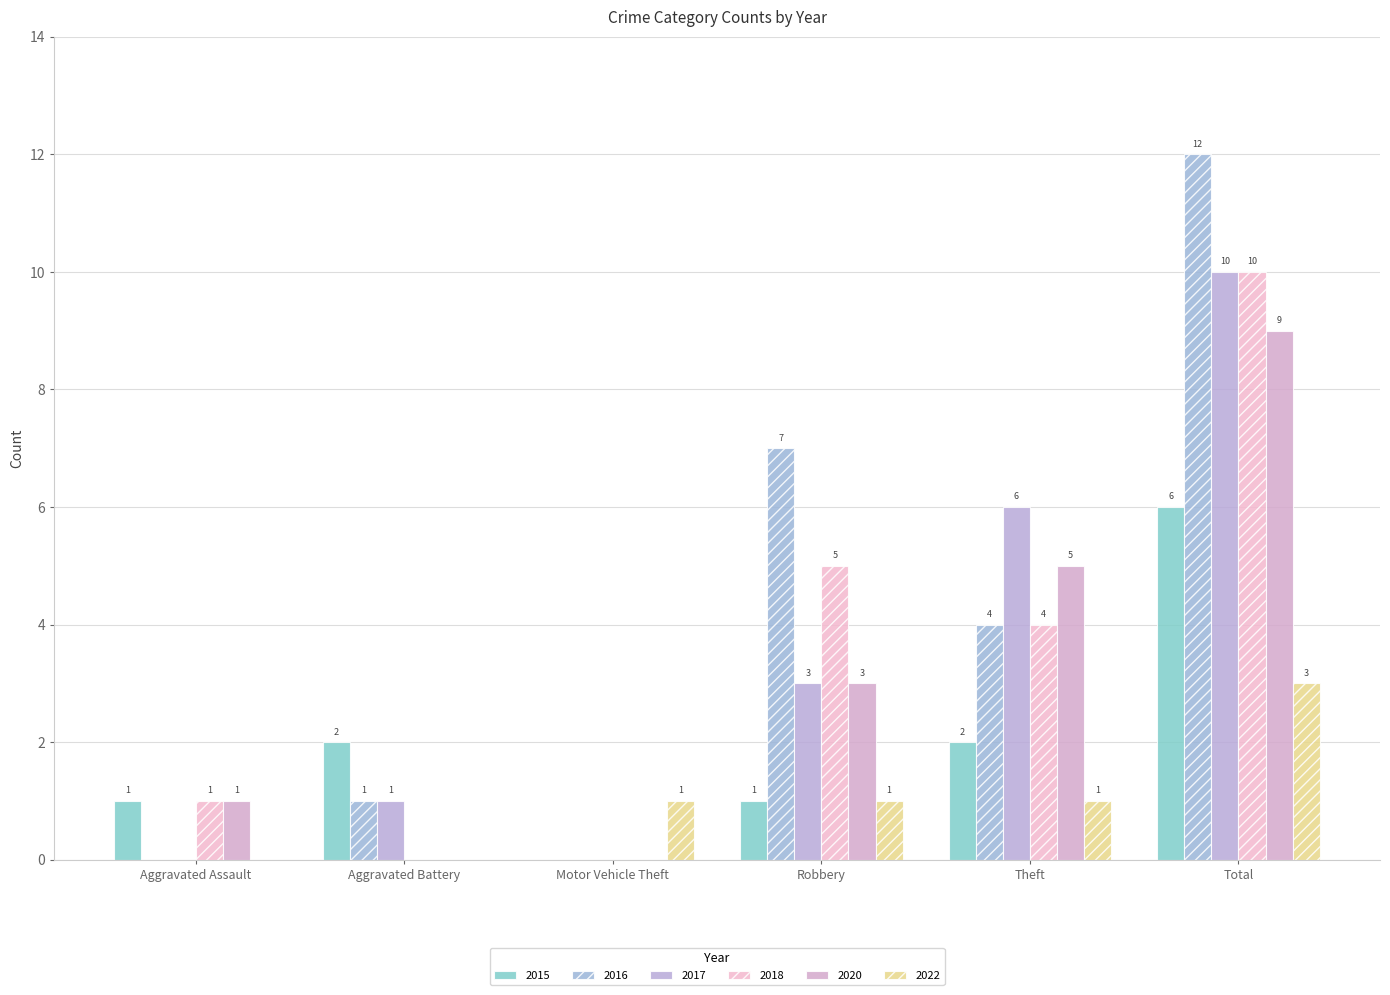

What is the value of the 2022 bar at the 3rd from the left?

1